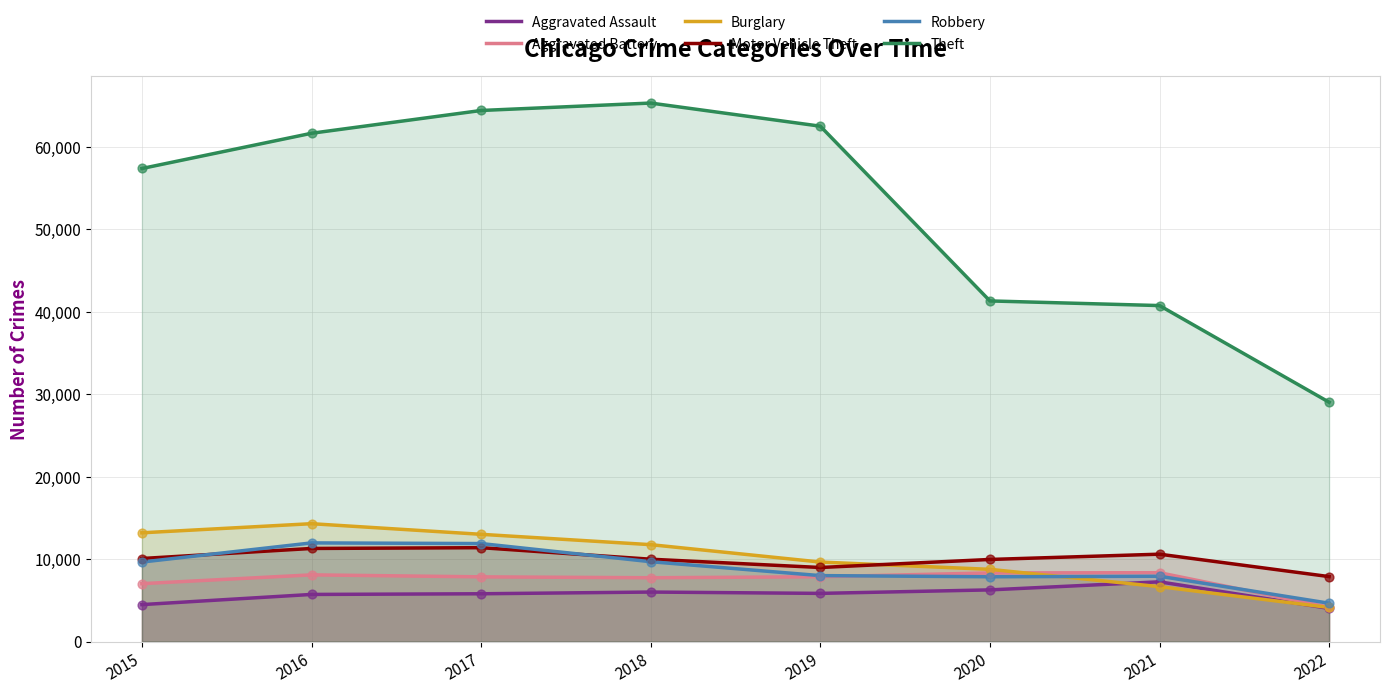

Which series contains the highest Y value?

Theft